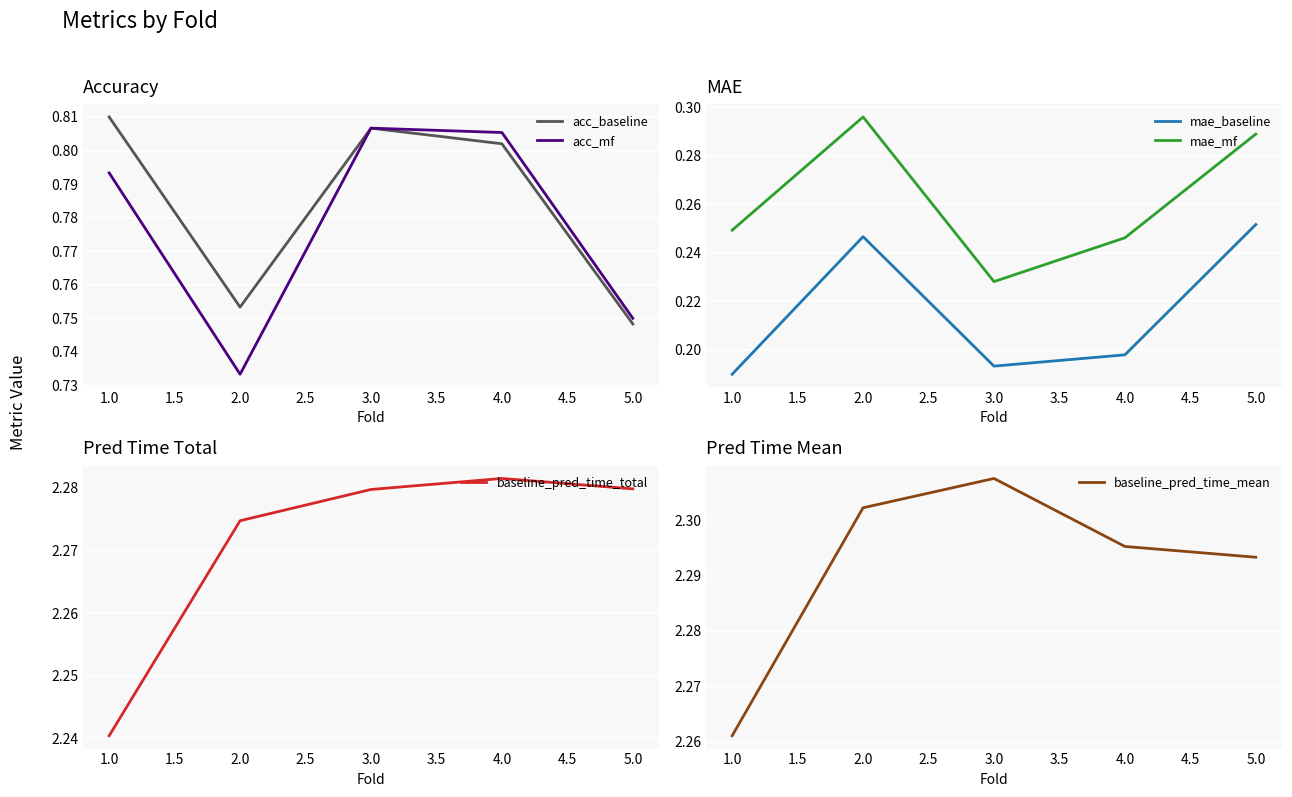

True or false: baseline_pred_time_total has a value of 0.7 at 2.0.

False